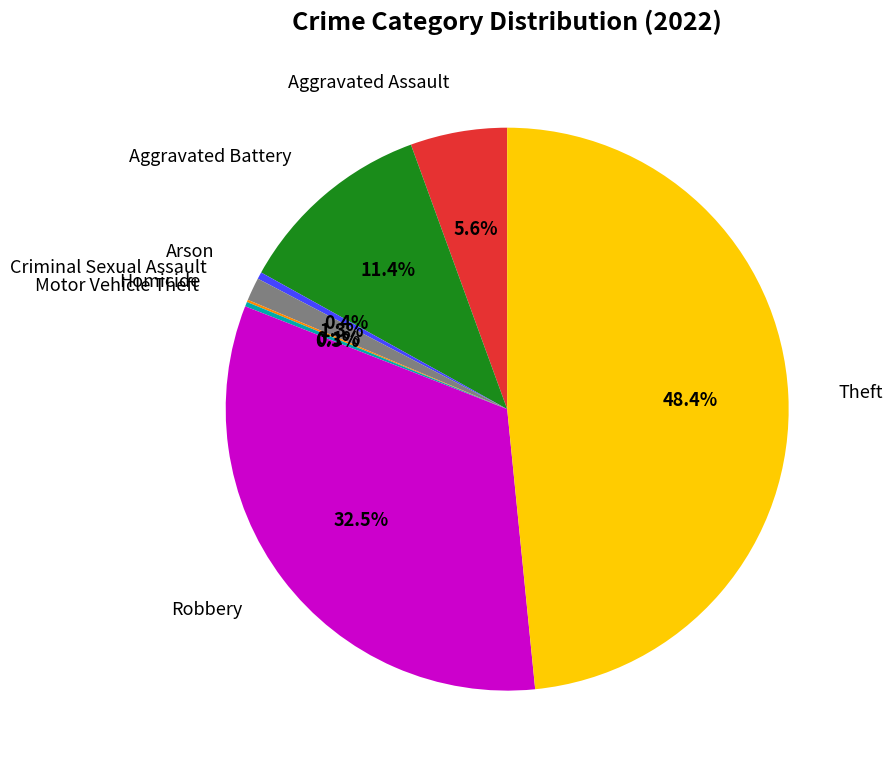

Is there a majority slice in this chart?

No